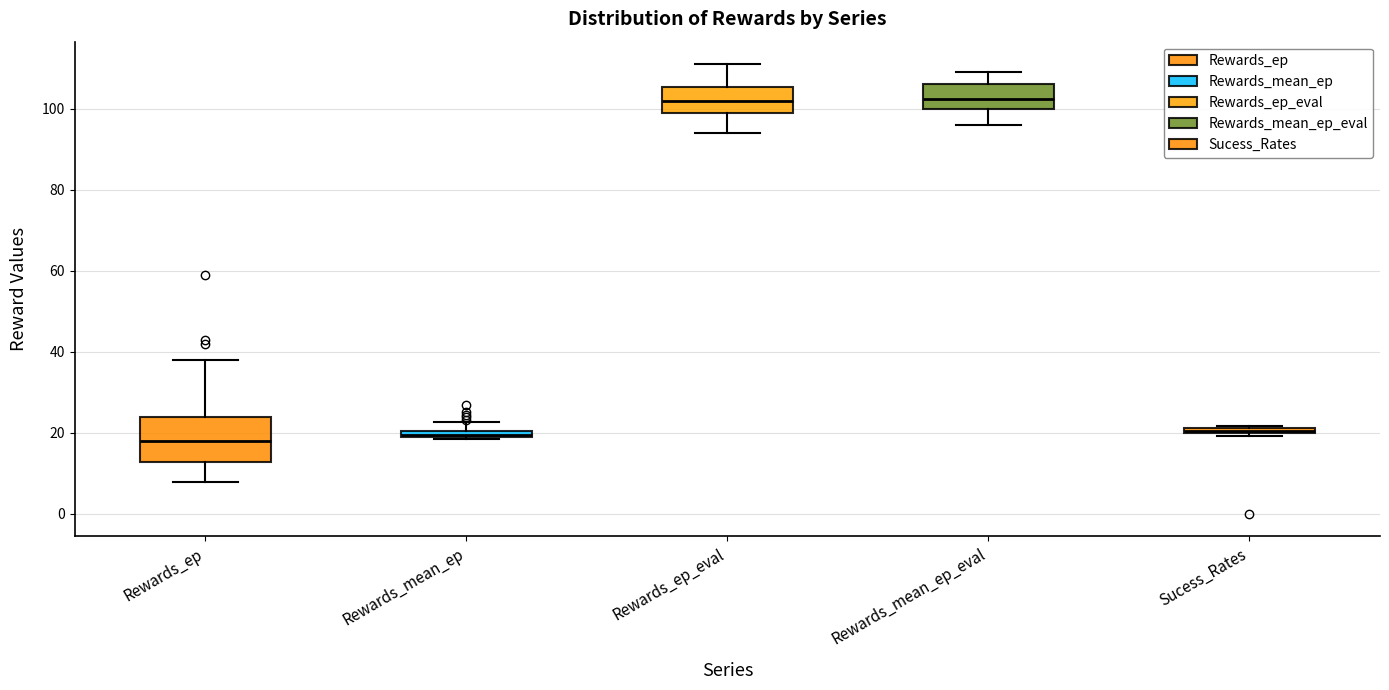

Where is the lower edge of the box for Rewards_ep on the y-axis? The values are not printed on the chart, so give them approximately, as read against the axis.

12